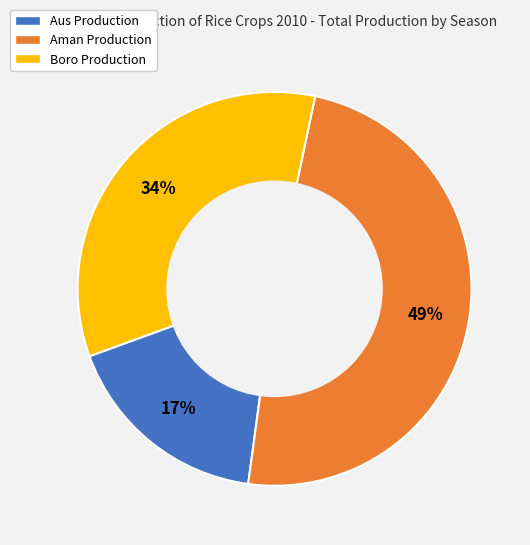

Is the sum of Boro Production and Aman Production greater than half?

Yes